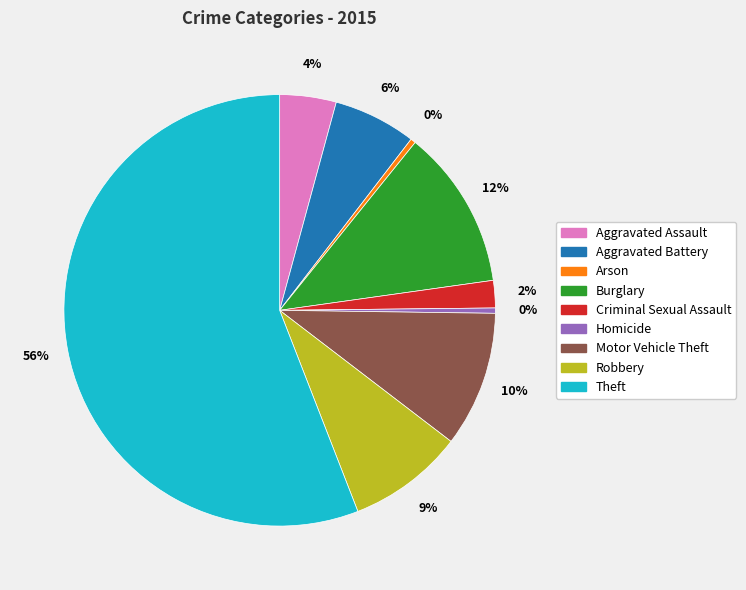

Do Arson and Robbery together represent more than half of the pie?

No